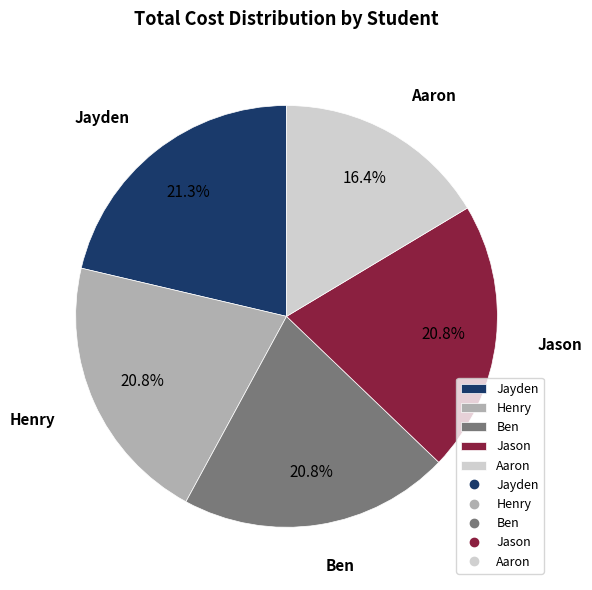

Combined, what portion of the pie is Jayden and Aaron?

37.7%